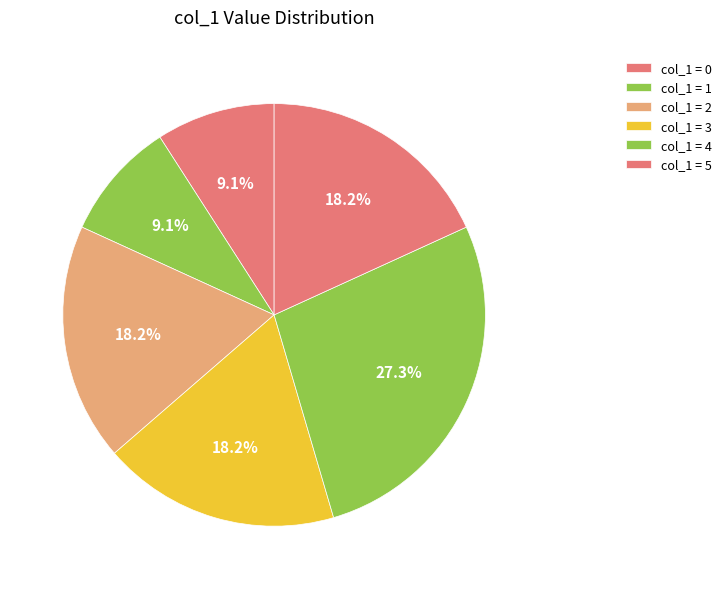

To the nearest percent, what is the difference between the largest and smallest slice percentages?

18%